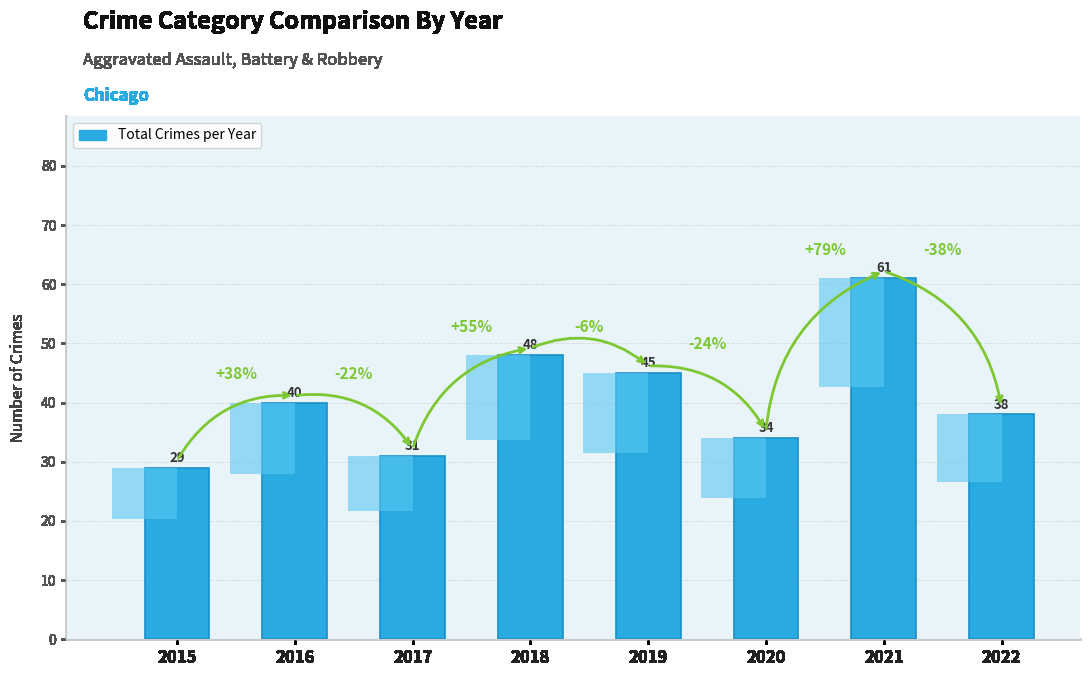

List the labels in order of value, smallest first.

2015, 2017, 2020, 2022, 2016, 2019, 2018, 2021